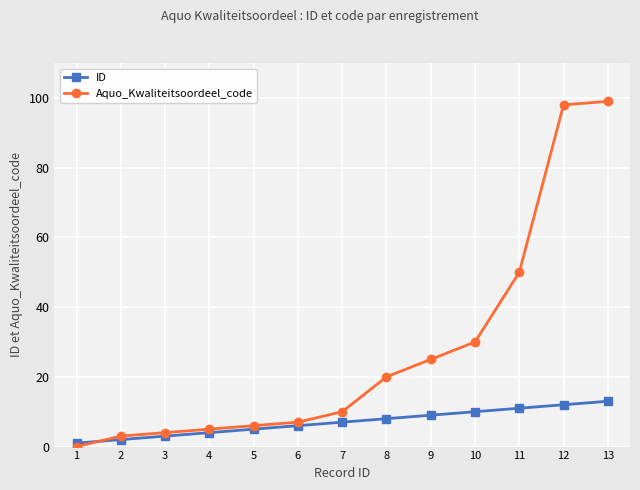

How many series are shown in this chart?

2